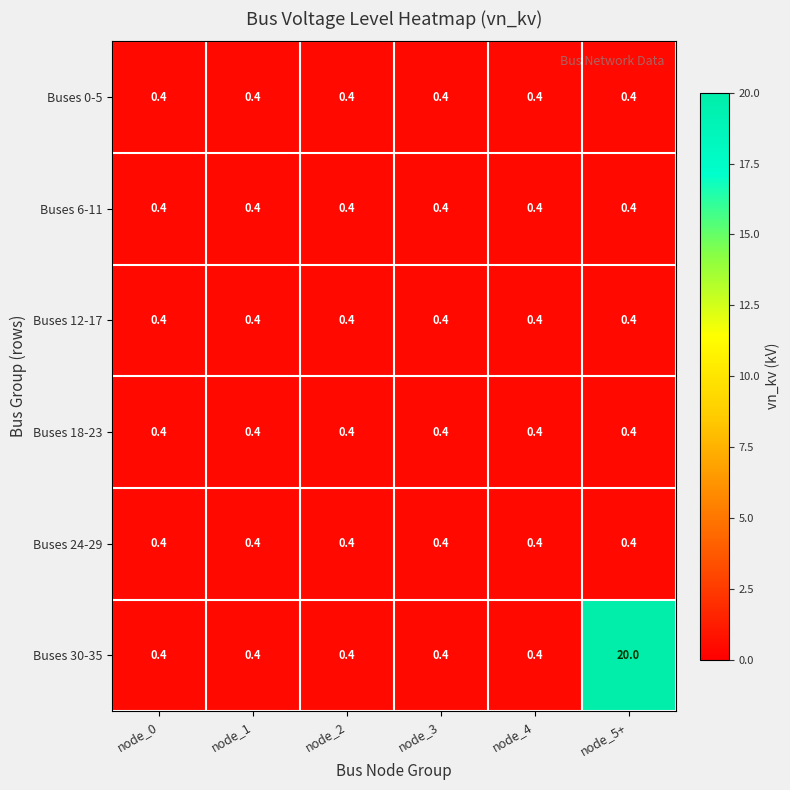

Is it true that Buses 6-11 equals 0.1 at node_1?

False